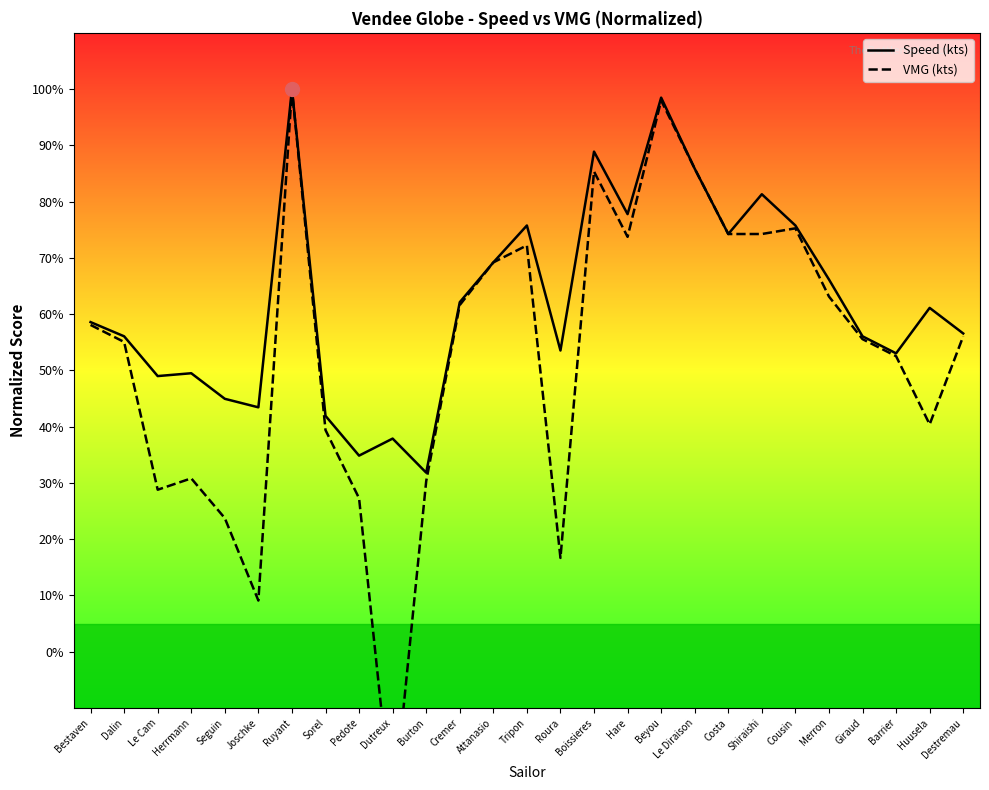

List the labels in order of Speed (kts) value, largest first.

Ruyant, Beyou, Boissieres, Le Diraison, Shiraishi, Hare, Tripon, Cousin, Costa, Attanasio, Merron, Cremer, Huusela, Bestaven, Destremau, Dalin, Giraud, Roura, Barrier, Herrmann, Le Cam, Seguin, Joschke, Sorel, Dutreux, Pedote, Burton